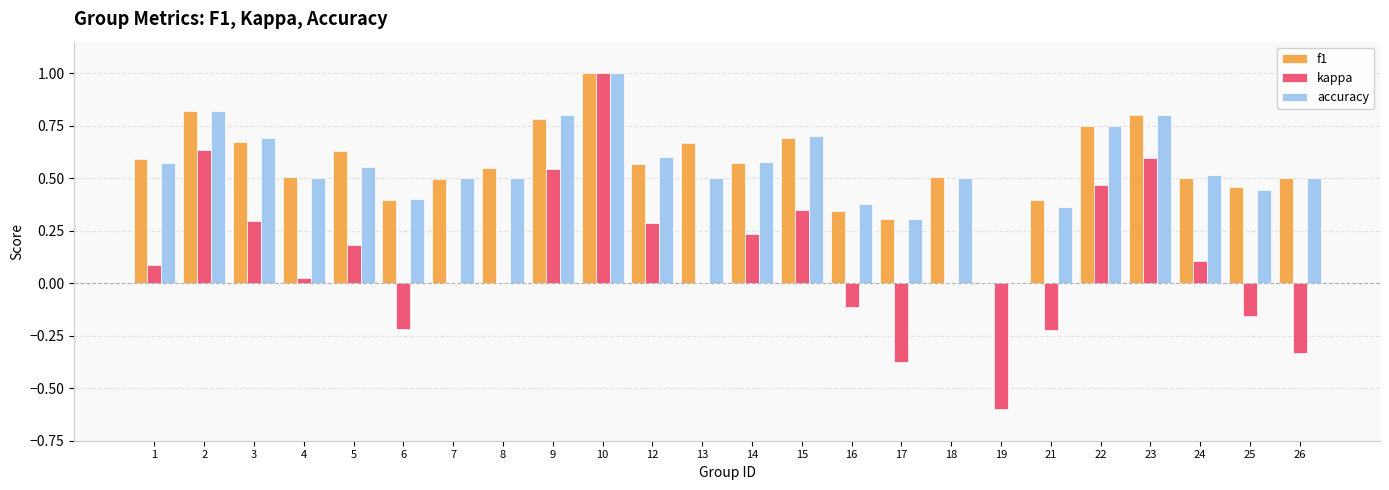

Is it true that accuracy equals 0.5 at 9?

False